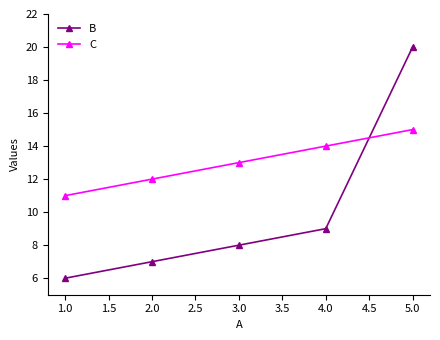

What is the spread (max minus min) of values at 2.0?

5